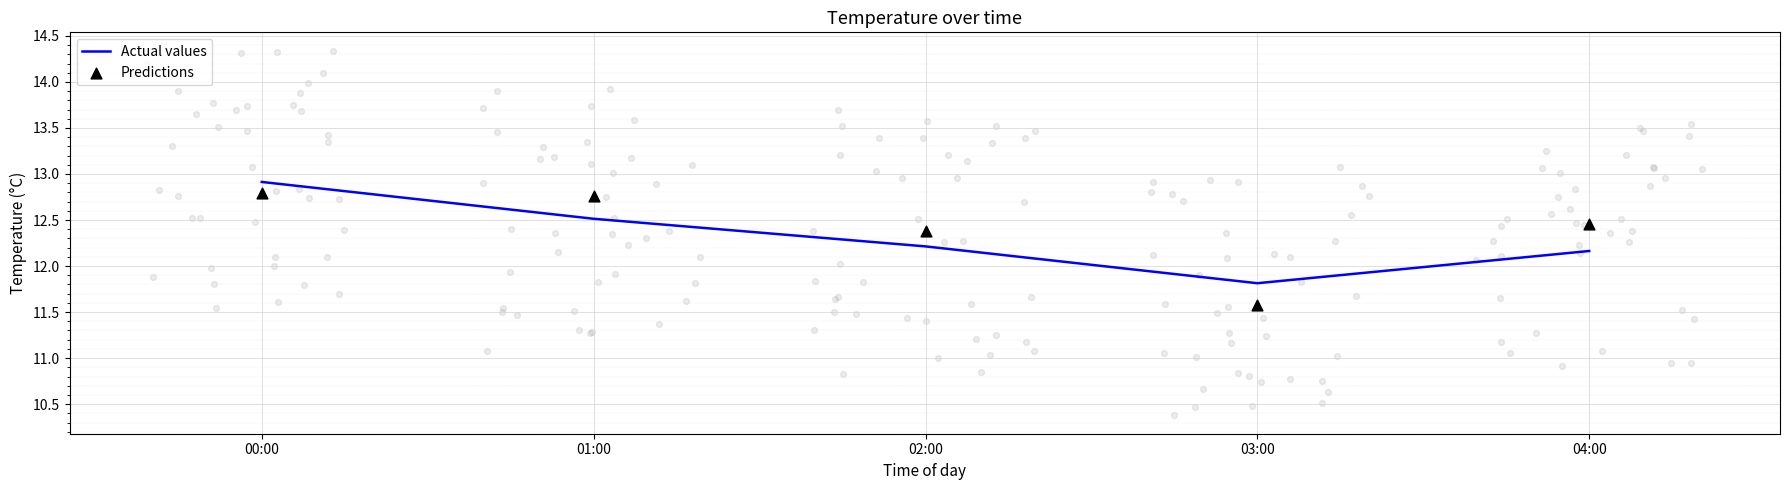

What are all the series names shown in the legend?

Actual values, Predictions